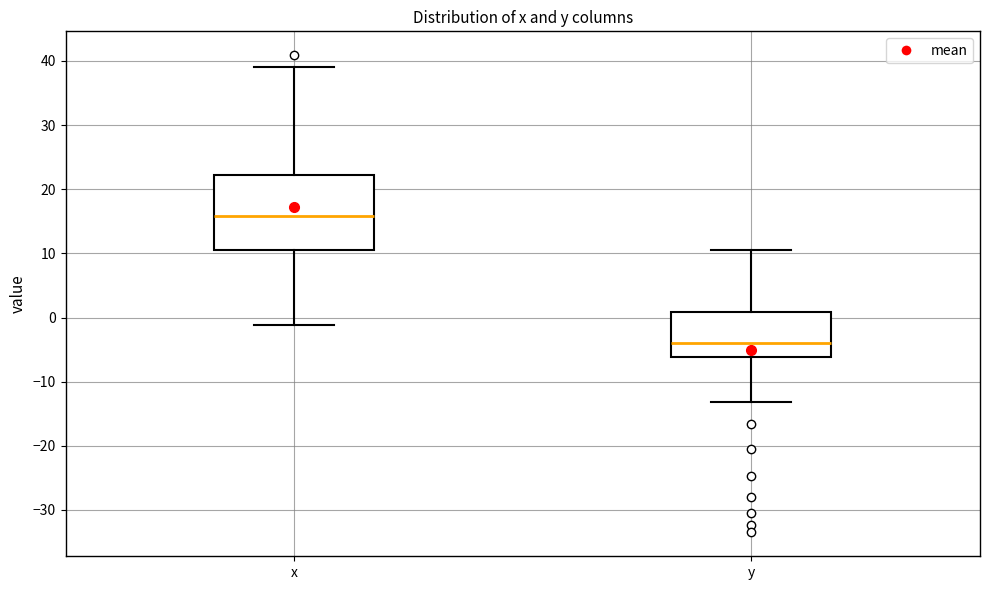

Which box has the highest median line?

x